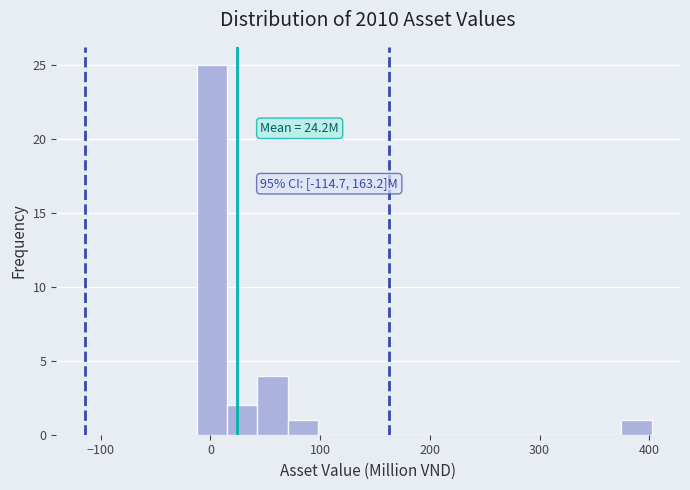

Around what value on the x-axis is the tallest bar? Give the approximate position of its centre, as read against the axis.

0